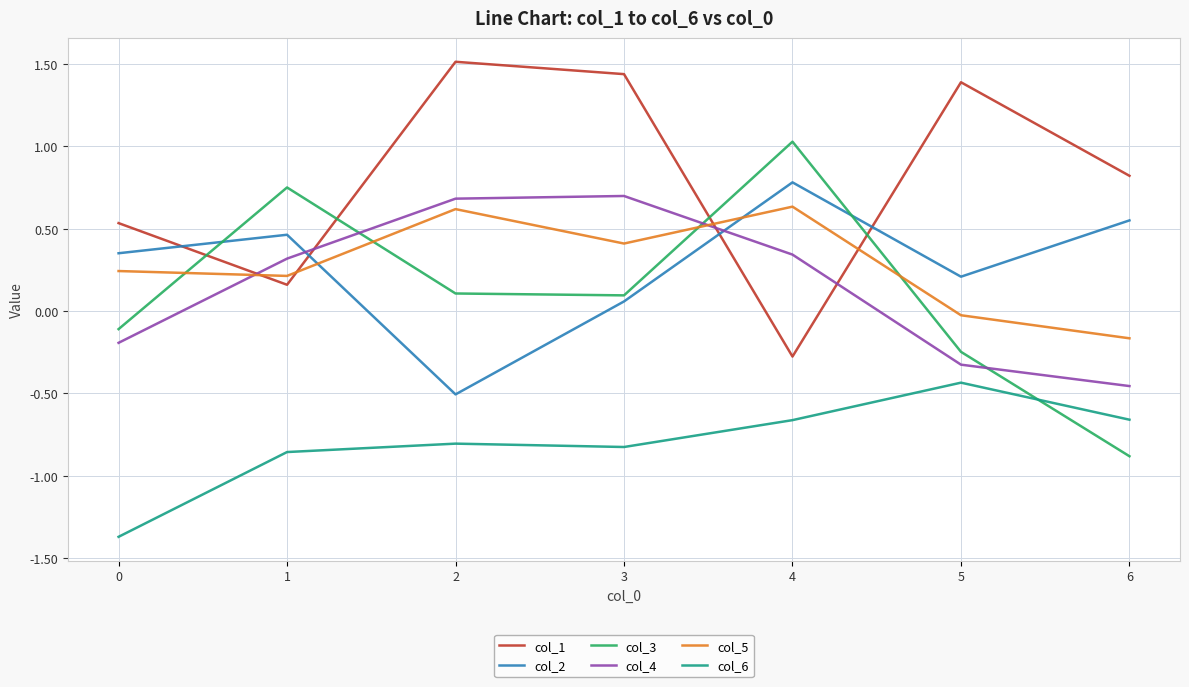

What is the lowest value of the col_6 series?

-1.4